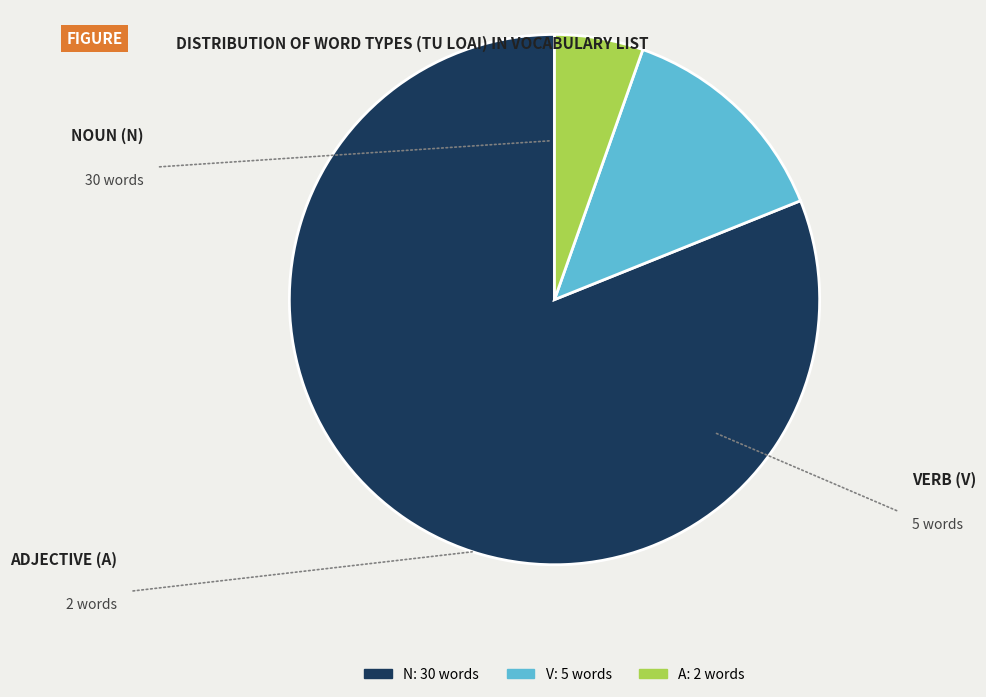

Rank the categories by value from lowest to highest.

A, V, N